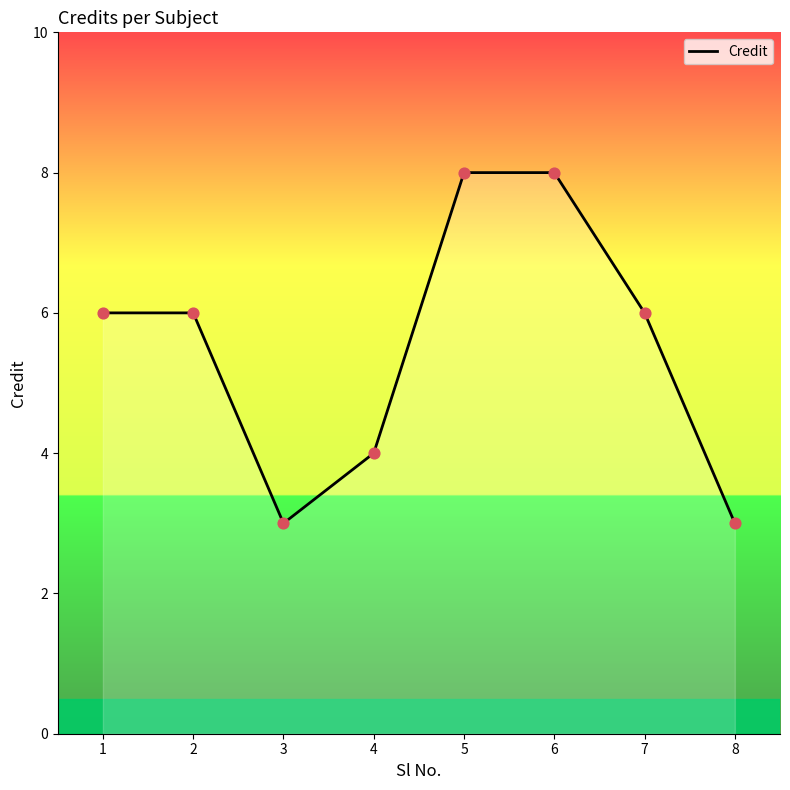

Approximately how many times larger is the value at 6 compared to 1?

1.3